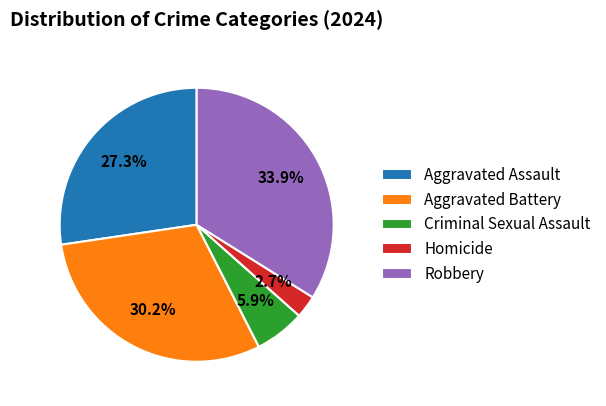

Is the sum of Robbery and Homicide greater than half?

No